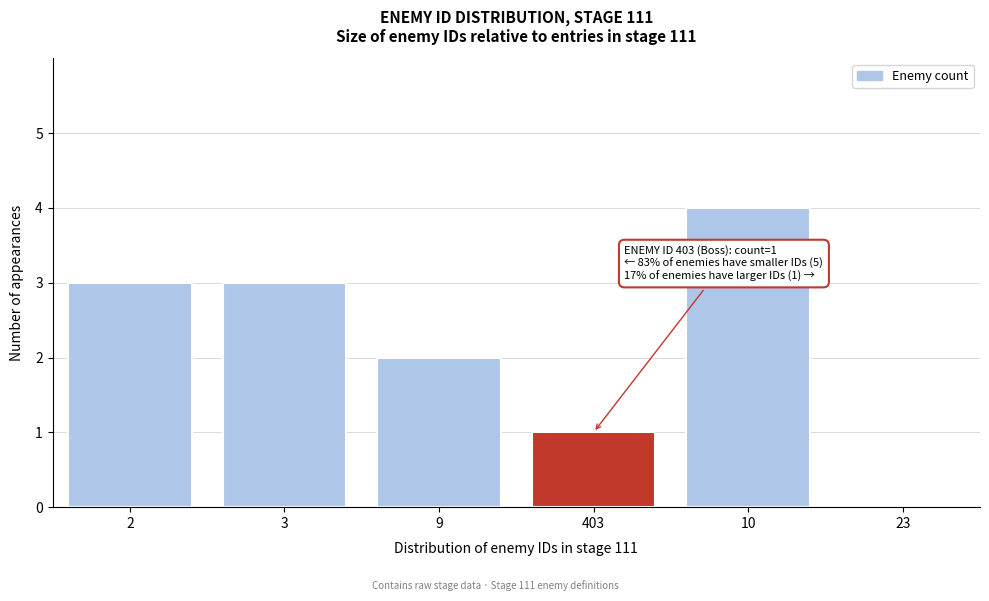

Reading right to left, extract all data points from this chart.

23=0	10=4	403=1	9=2	3=3	2=3